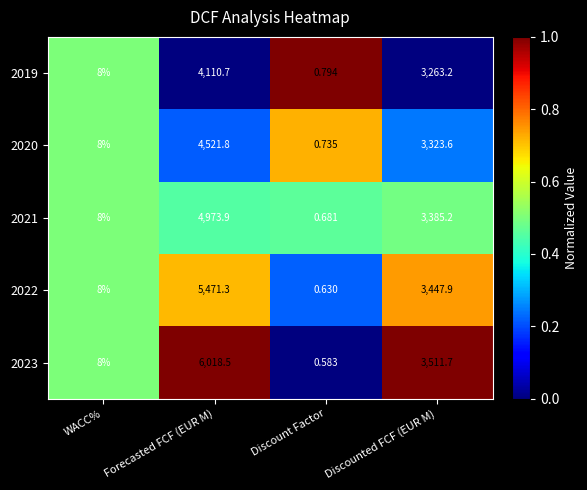

List the series in order of their overall mean, highest first.

2023, 2022, 2021, 2020, 2019